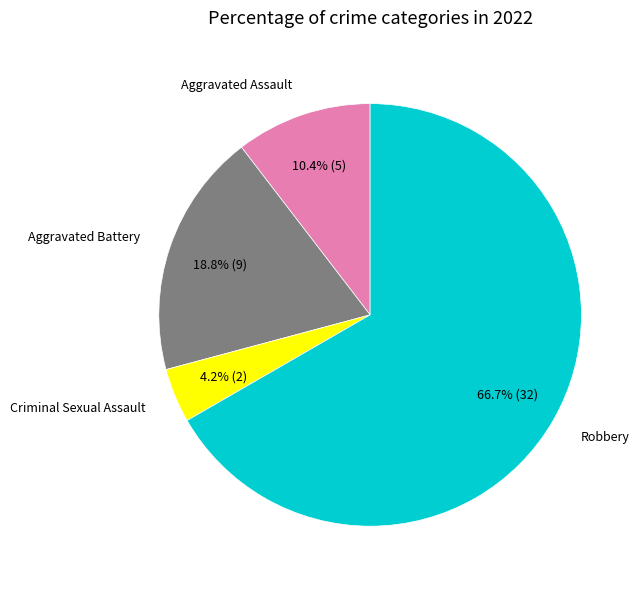

How many slices are in this pie chart?

4